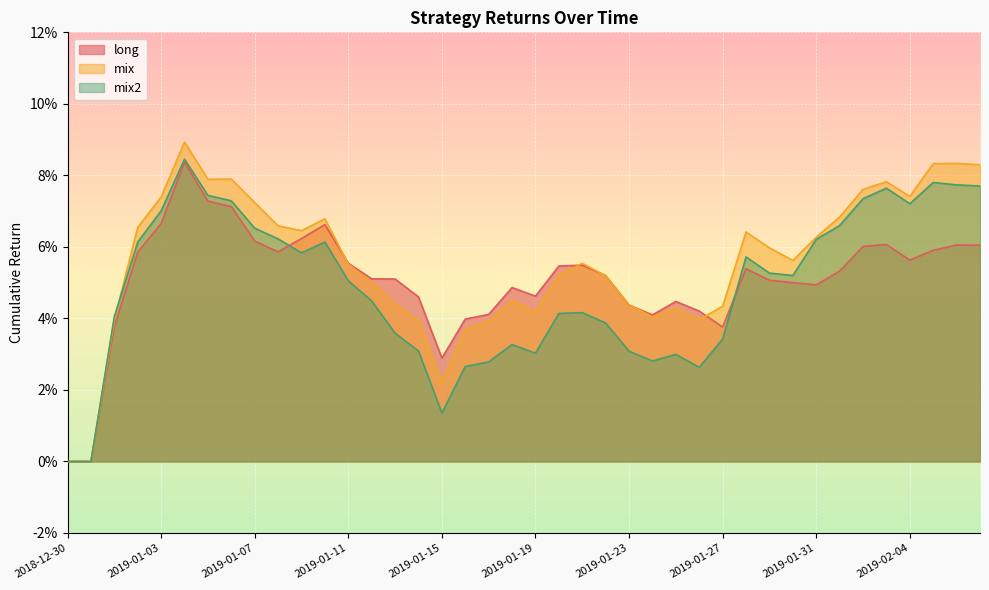

What position from the right is 2019-01-04?

35